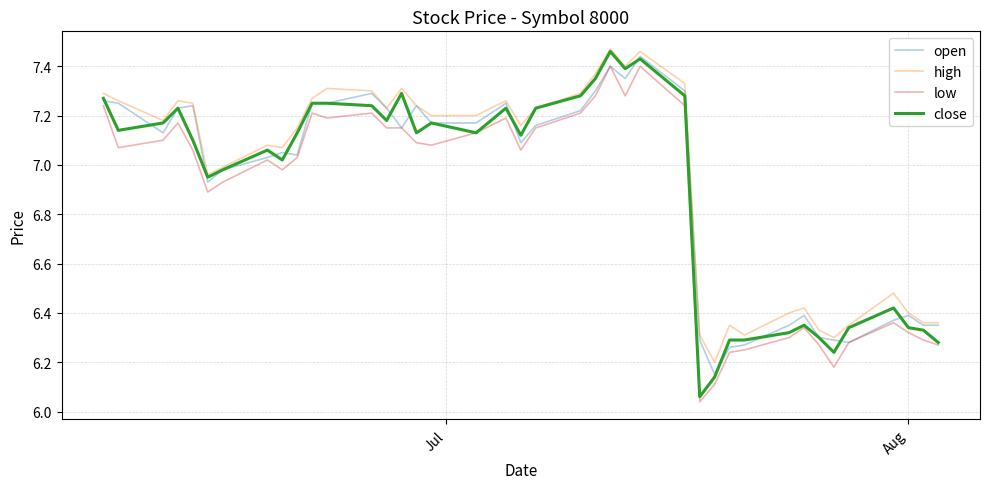

True or false: low and high intersect in this chart.

False